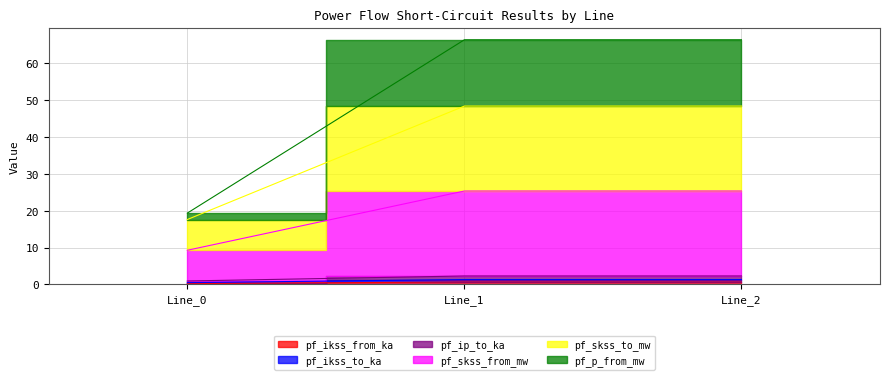

Between Line_2 and Line_1, which is larger?

Line_2